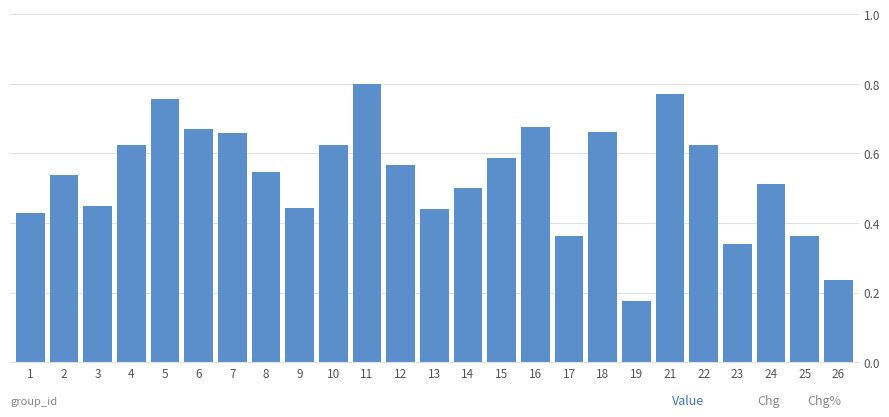

Count the values in the range 0 to 1.

25